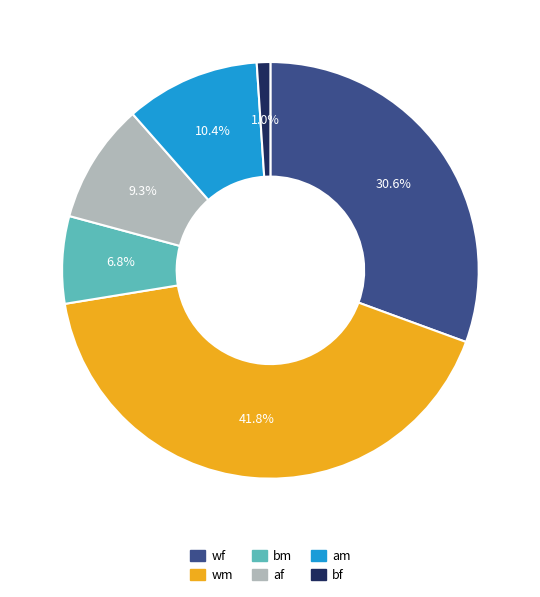

The am slice represents 17% of the pie. True or false?

False